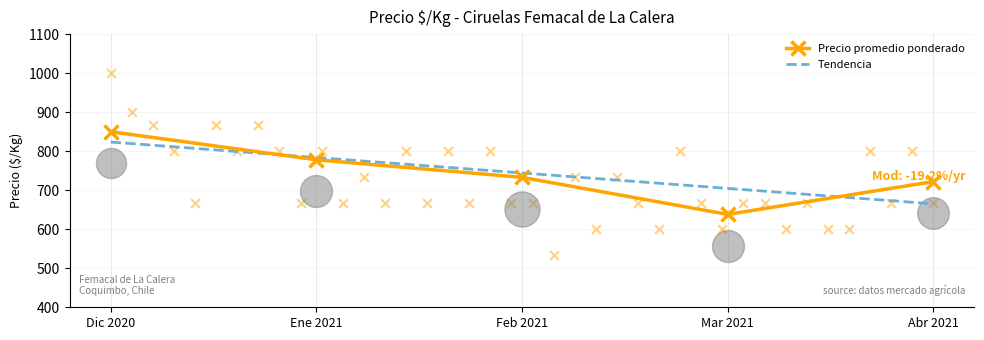

How many interior local valleys does the Precio promedio ponderado series have?

1